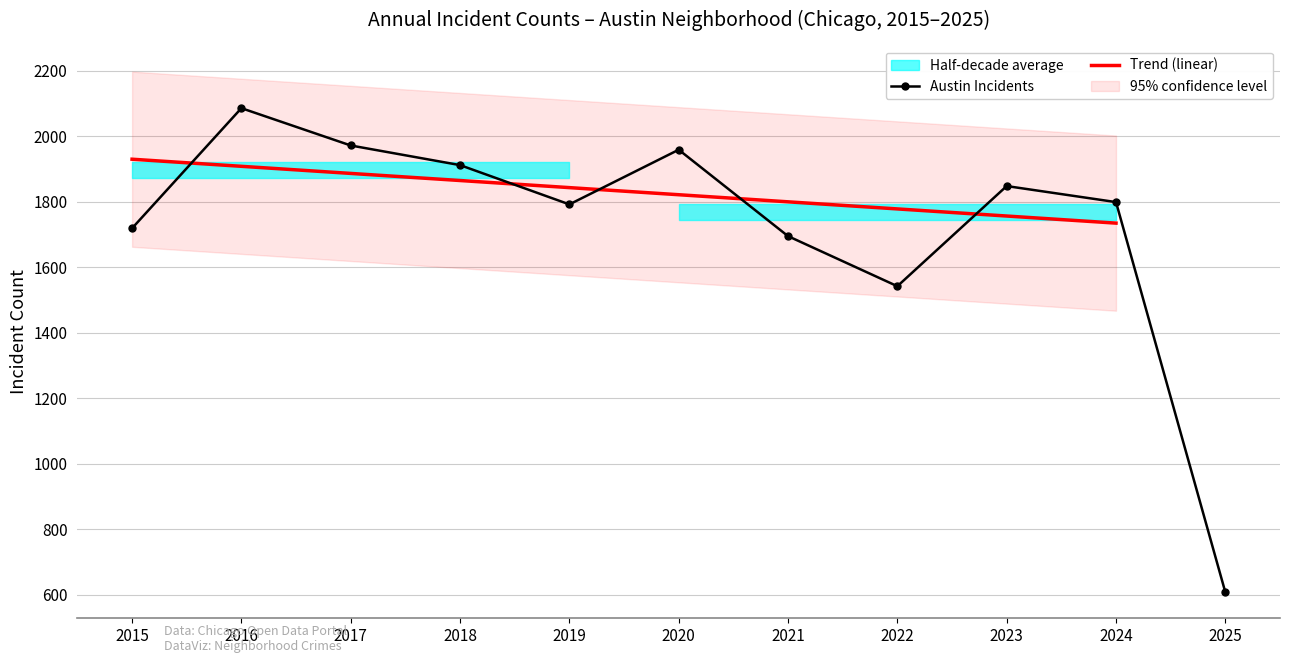

What is the greatest value displayed?

2086